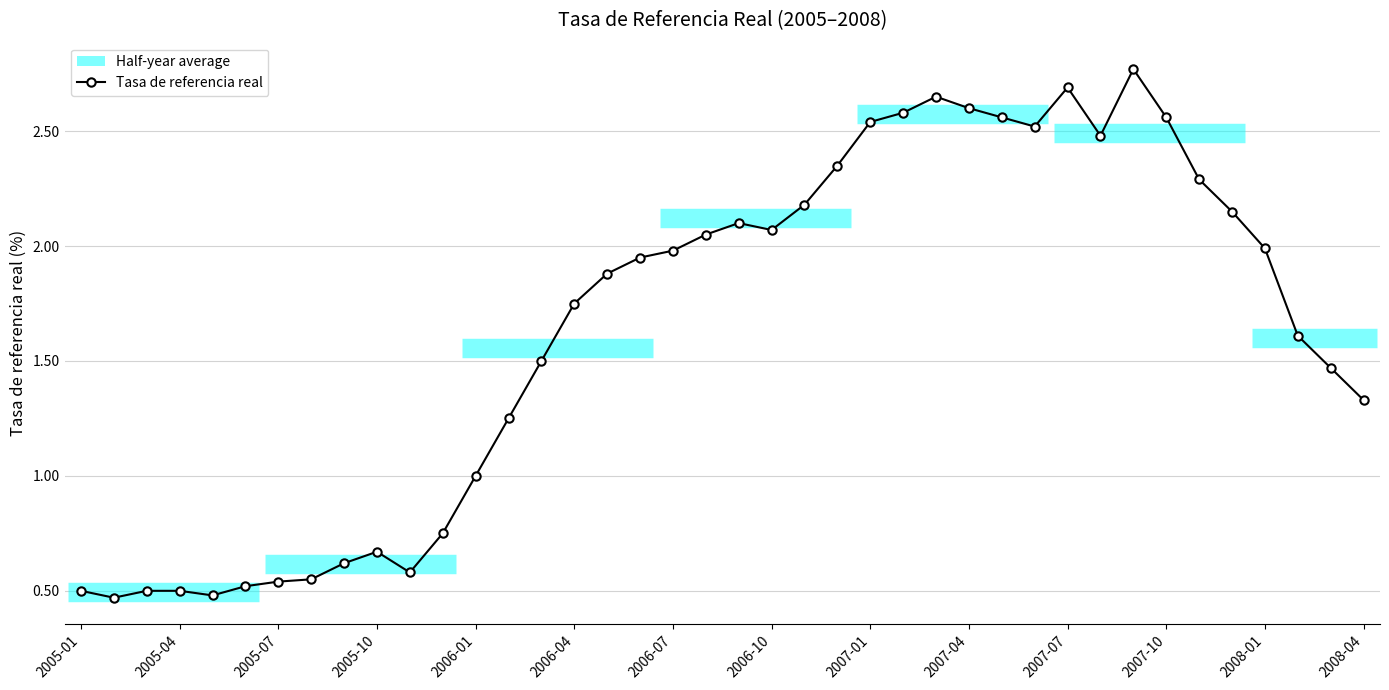

How many data points does each series have?

40